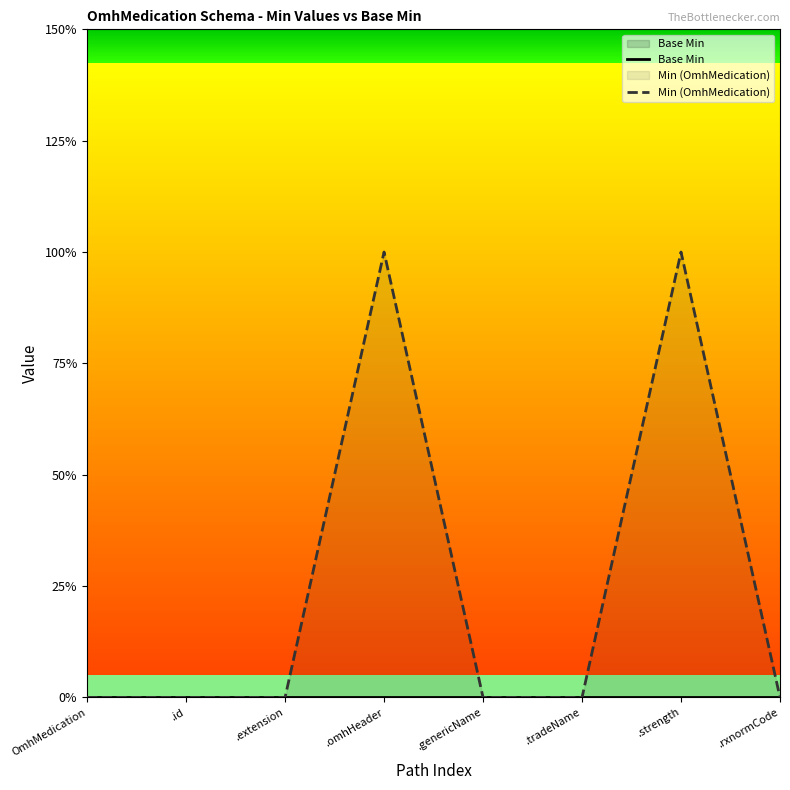

How many lines are shown in the chart?

2